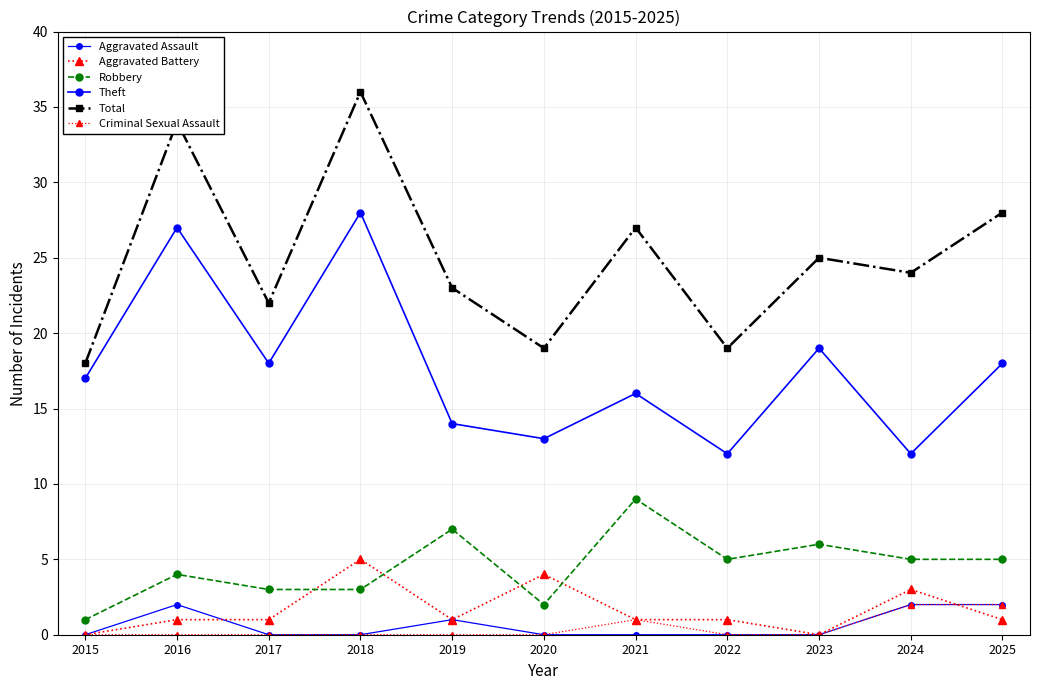

Which has a higher value, 2022 or 2016?

2016